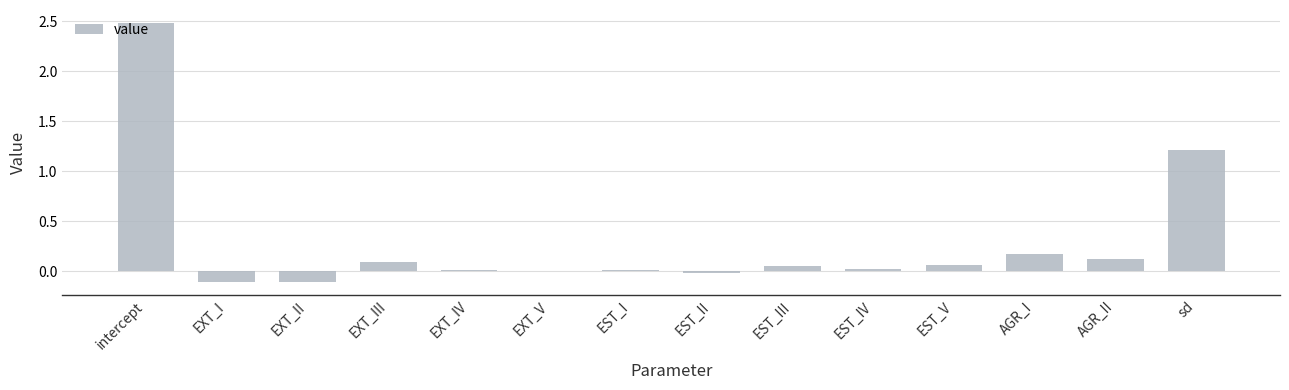

The chart shows a value of 0.0 at EST_I. True or false?

True